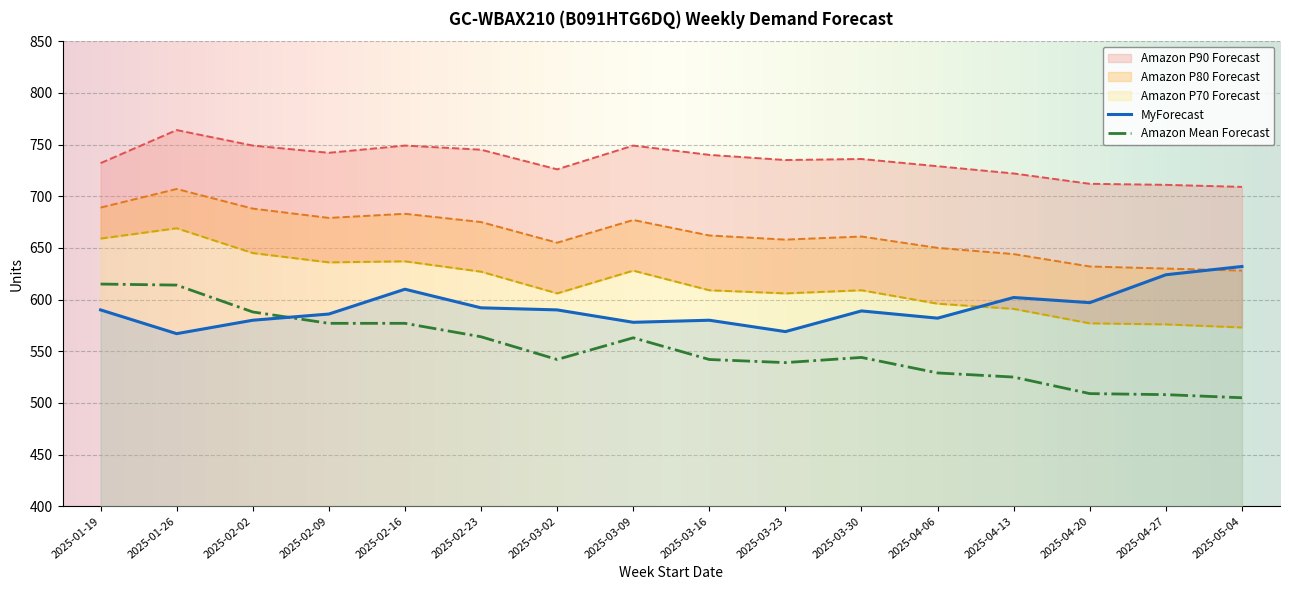

List the labels in order of Amazon P80 Forecast value, largest first.

2025-01-26, 2025-01-19, 2025-02-02, 2025-02-16, 2025-02-09, 2025-03-09, 2025-02-23, 2025-03-16, 2025-03-30, 2025-03-23, 2025-03-02, 2025-04-06, 2025-04-13, 2025-04-20, 2025-04-27, 2025-05-04